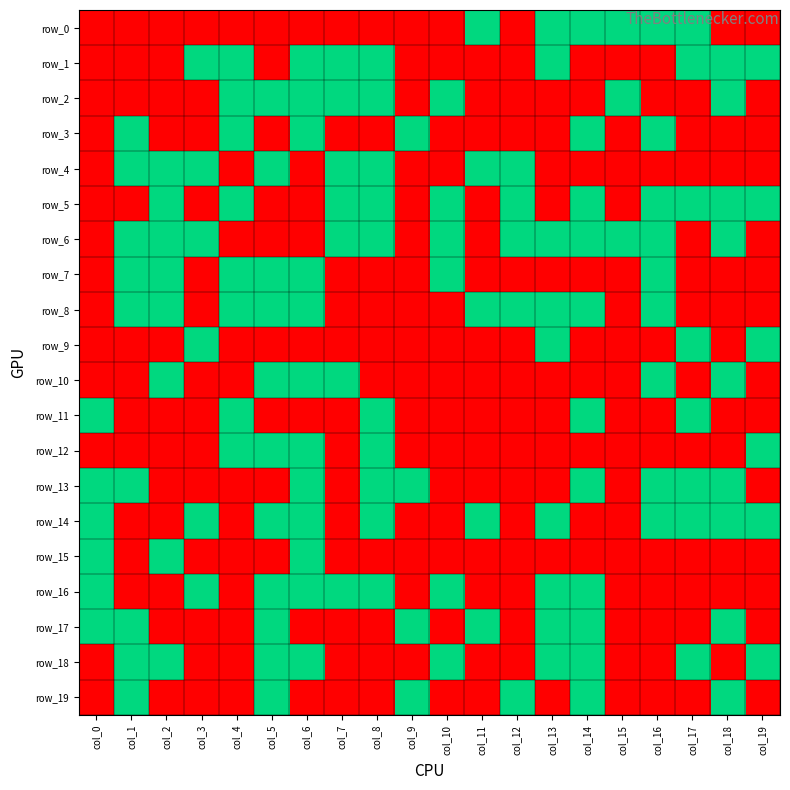

Count the number of categories in the chart.

20